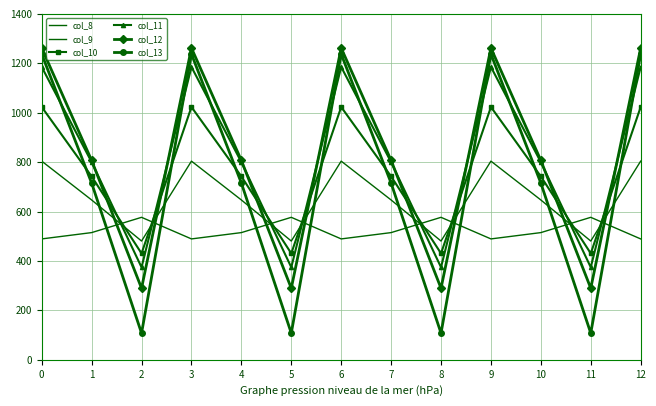

At which category does col_12 reach its first local peak?

3